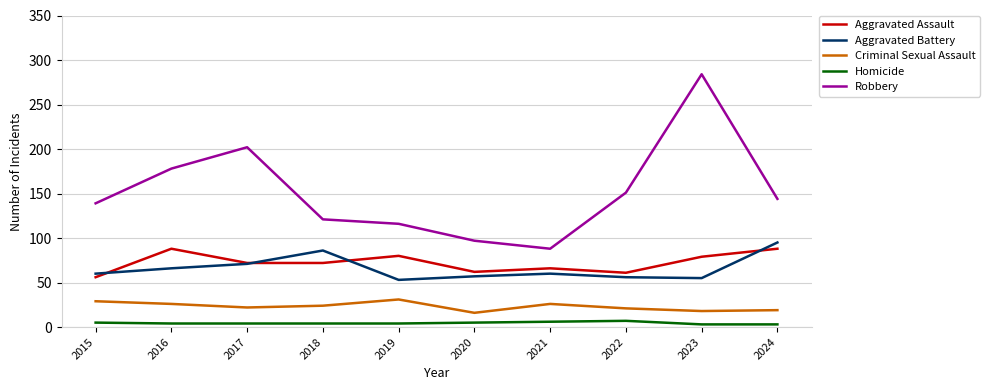

Between 2017 and 2022, which series saw the biggest shift?

Robbery